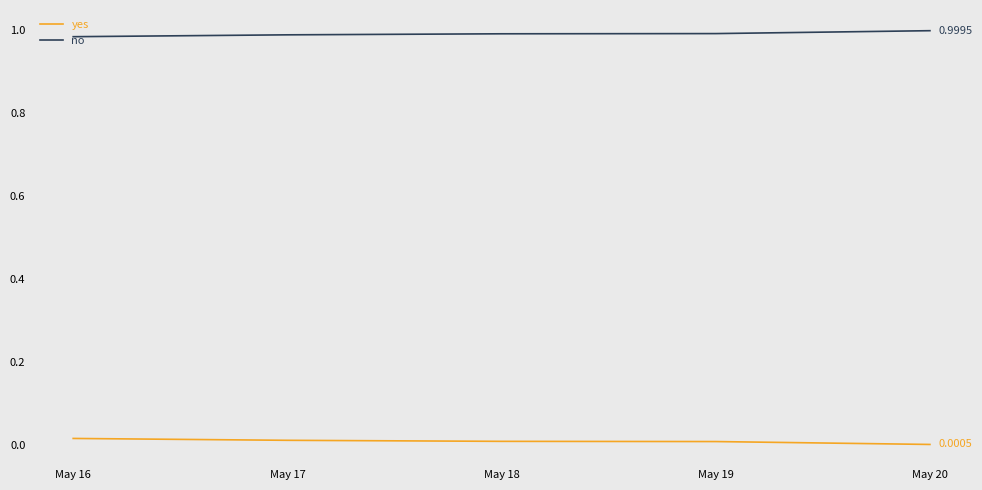

Is this an area chart (filled region under the line)?

No